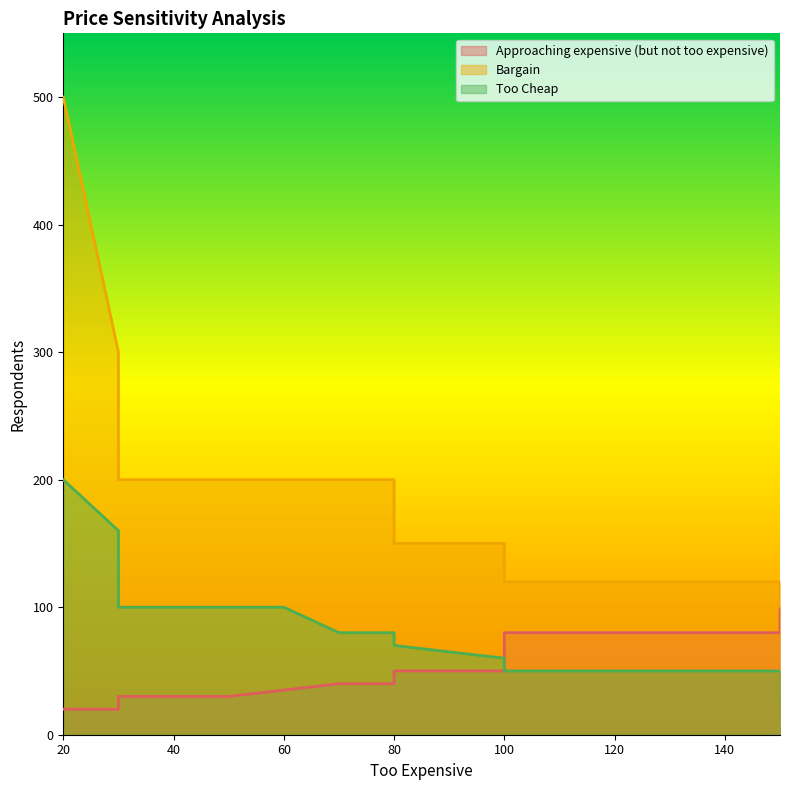

Which label corresponds to the largest value in the chart?

20